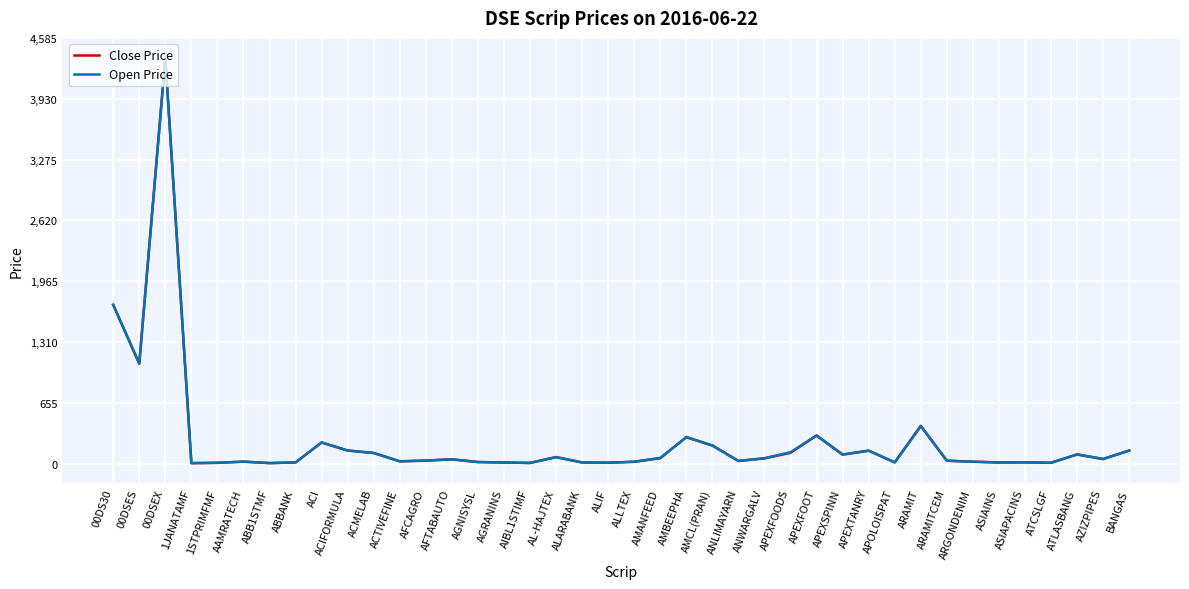

How many lines are shown in the chart?

2